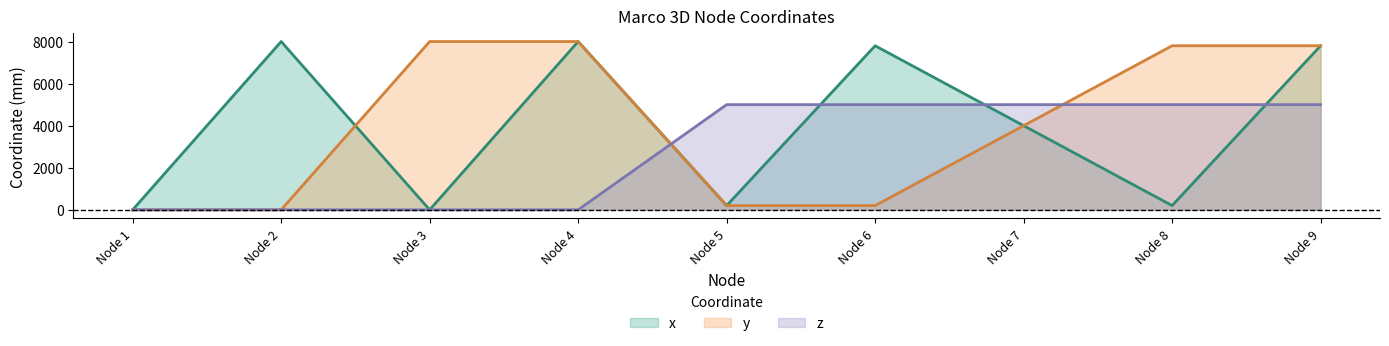

How many data points does each series have?

9